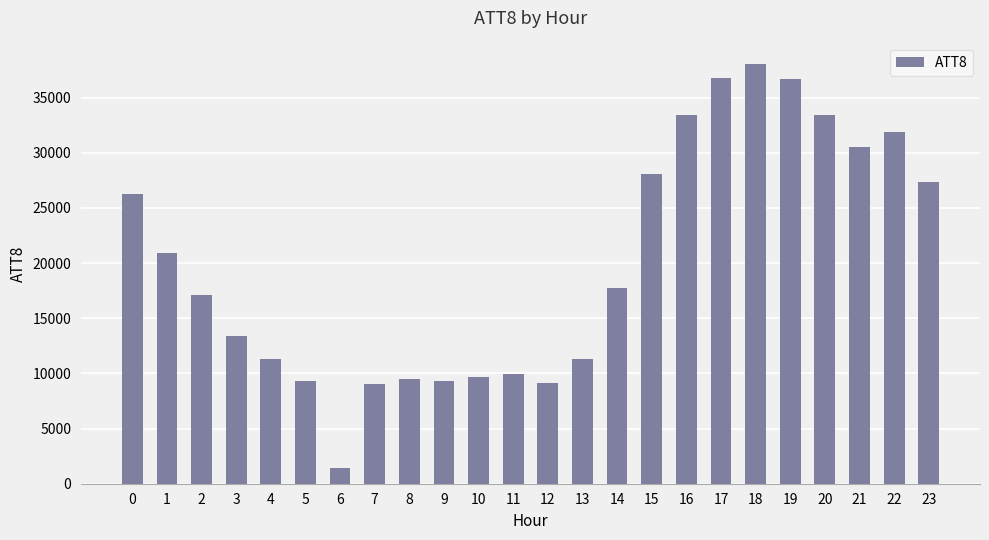

What is the greatest value displayed?

38000